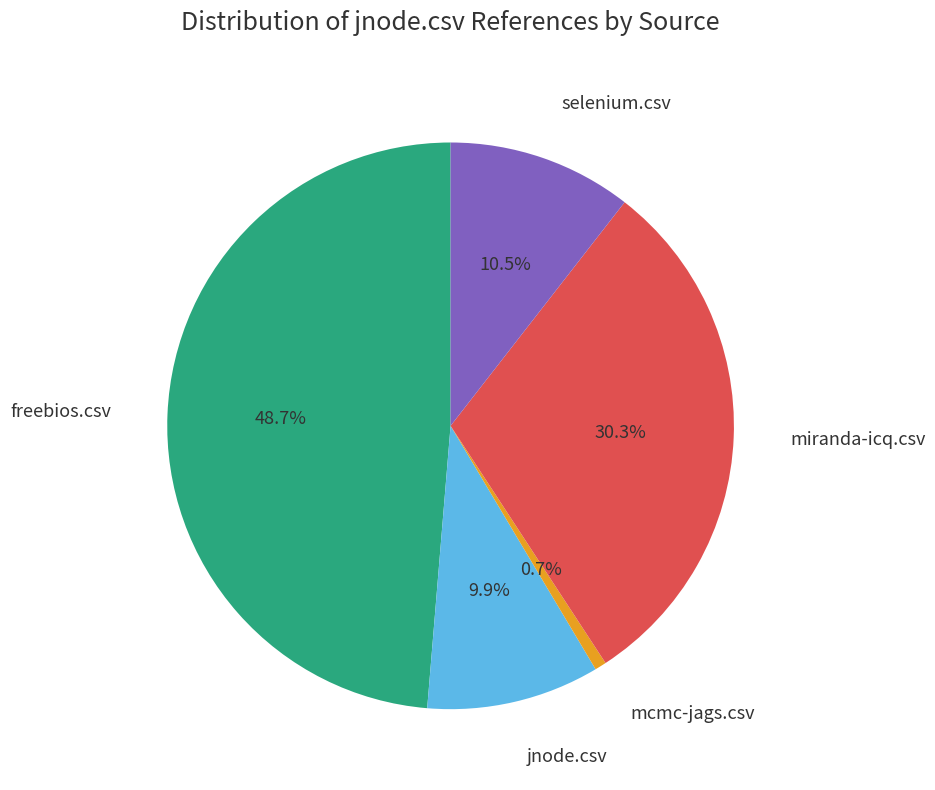

Is there a majority slice in this chart?

No